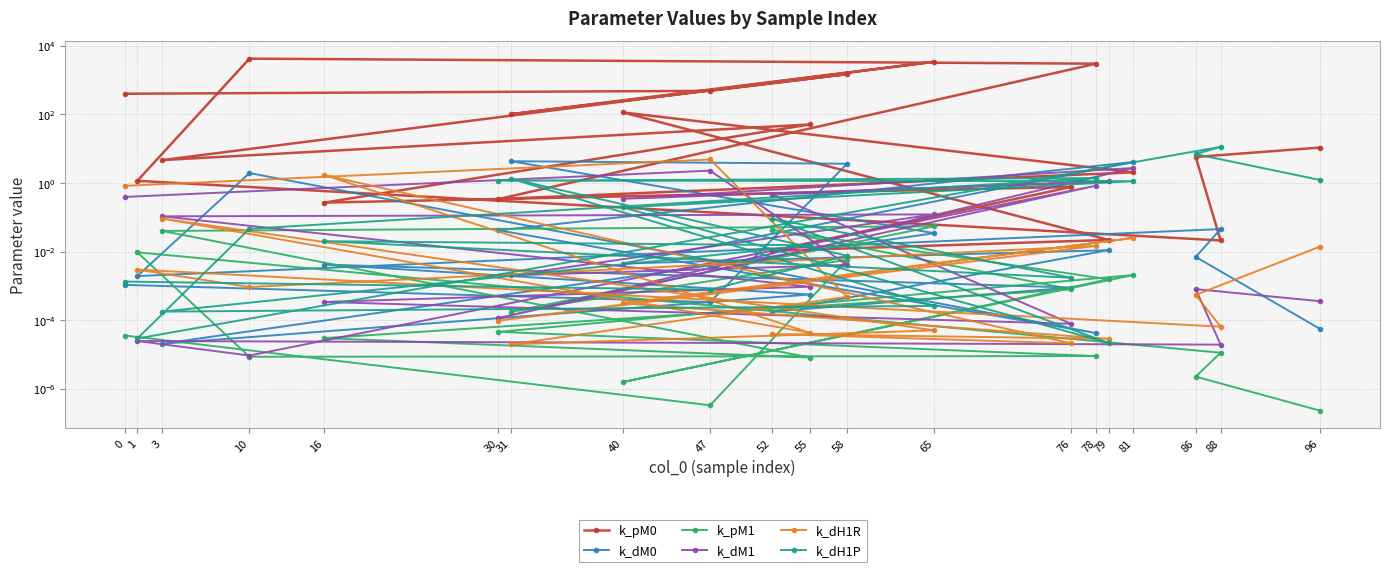

Which series changed the most between 65 and 86?

k_pM0